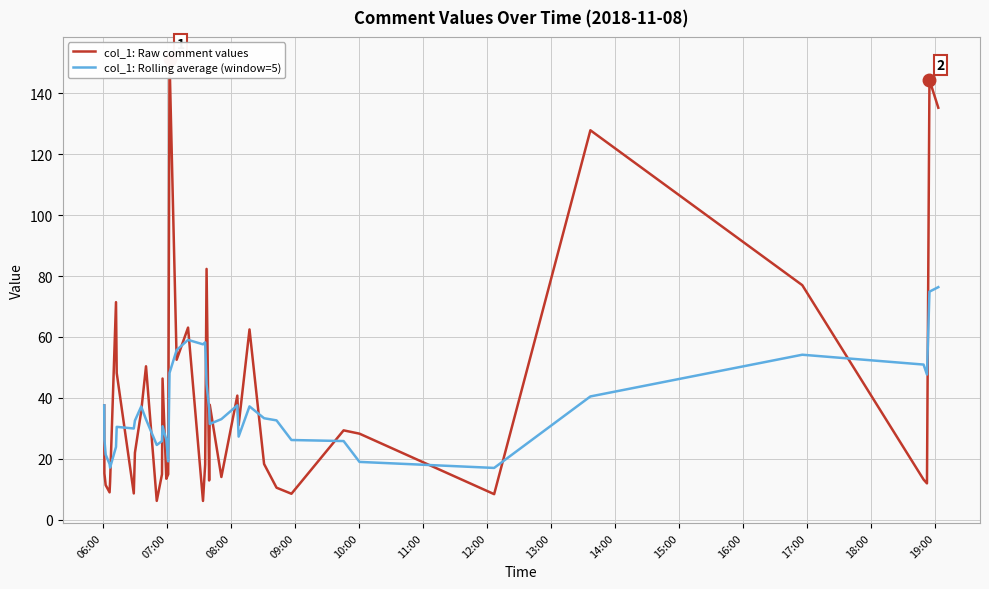

The col_1: Raw comment values series shows 15.0 at 33. True or false?

False